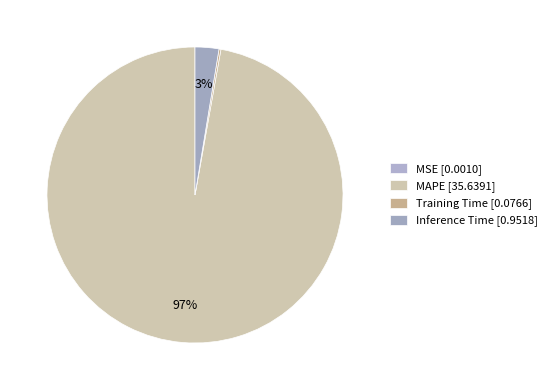

Does MAPE represent more than half of the total?

Yes